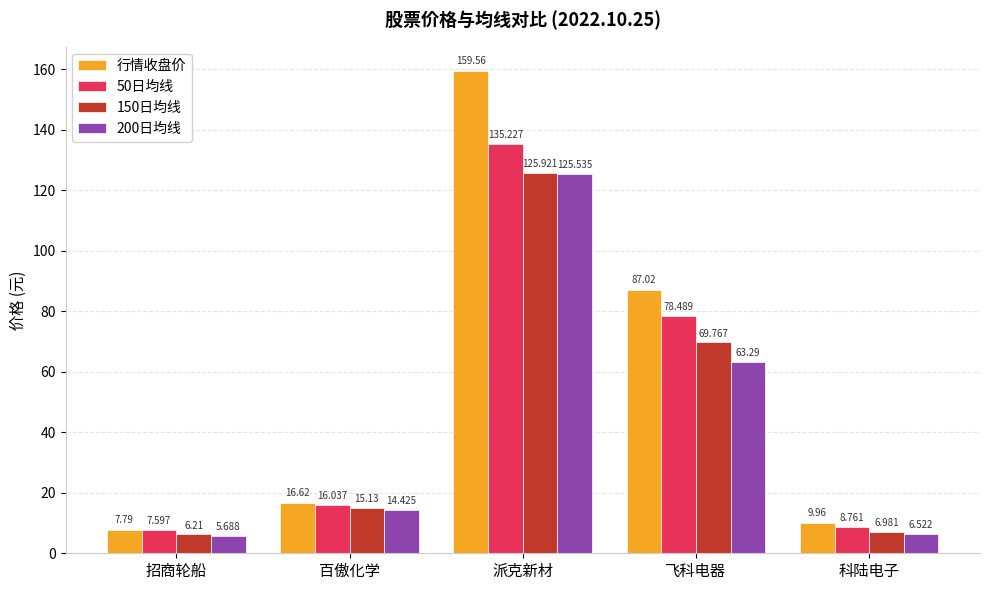

Is it true that 50日均线 equals 3.0 at 科陆电子?

False